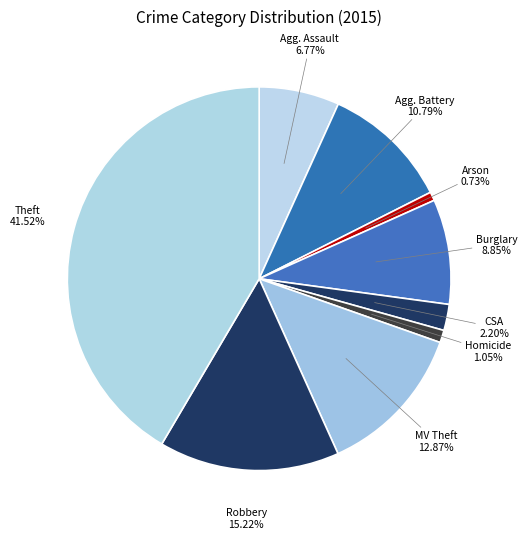

How many segments does this pie chart have?

9